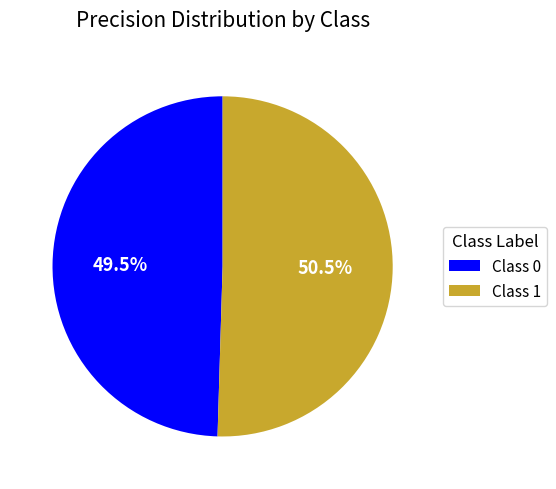

Count the number of slices in the pie.

2